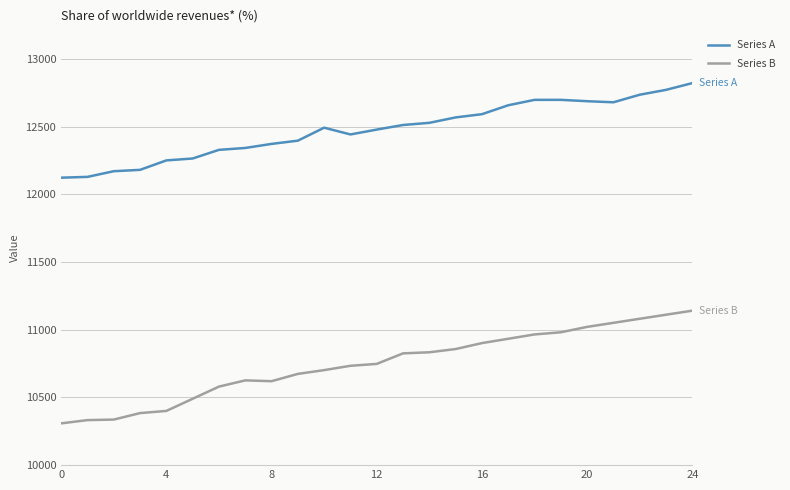

How many distinct data groups are displayed?

2